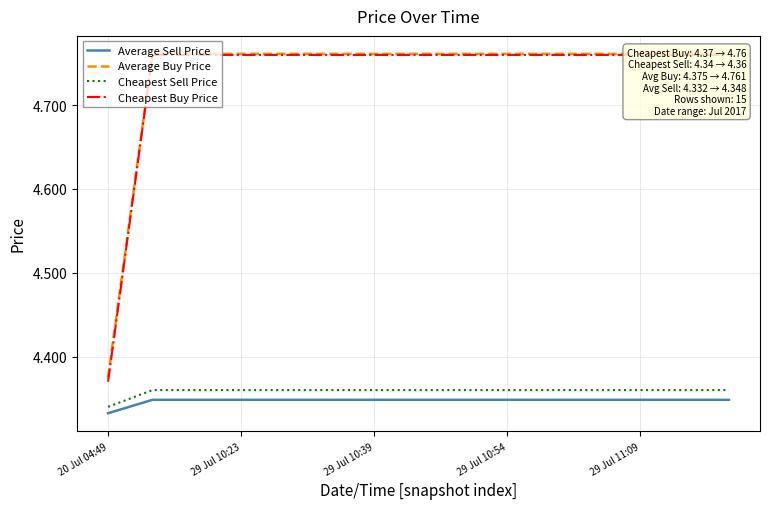

At which label is Average Sell Price closest to 4?

20 Jul 04:49